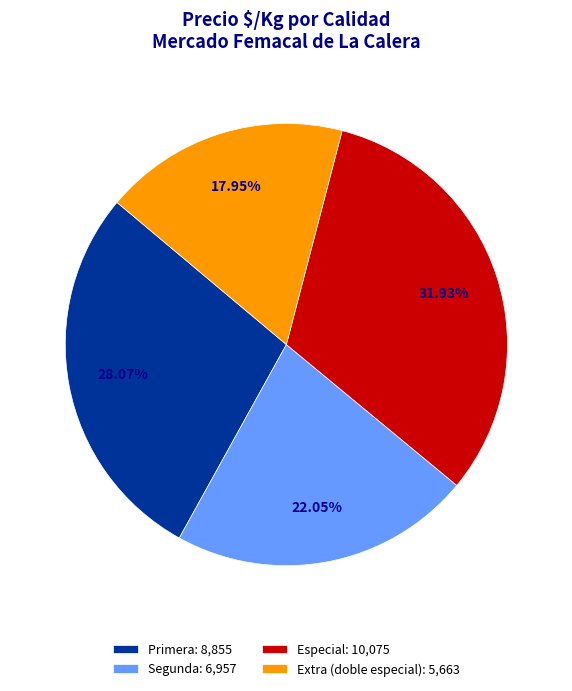

Is the sum of Especial: 10,075 and Segunda: 6,957 greater than half?

Yes